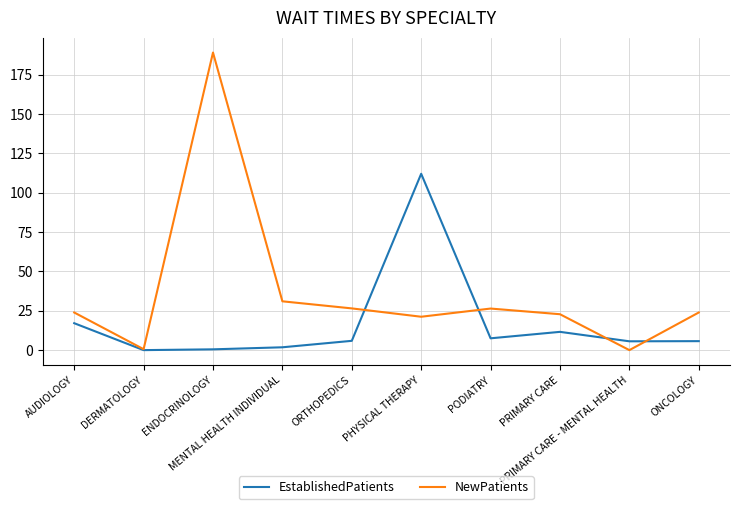

What is the difference between the EstablishedPatients values at PHYSICAL THERAPY and AUDIOLOGY?

94.9